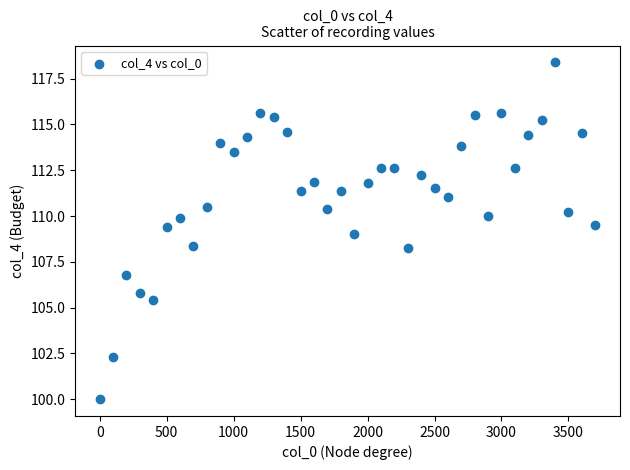

What is the range of X values (max minus min)?

3700.0